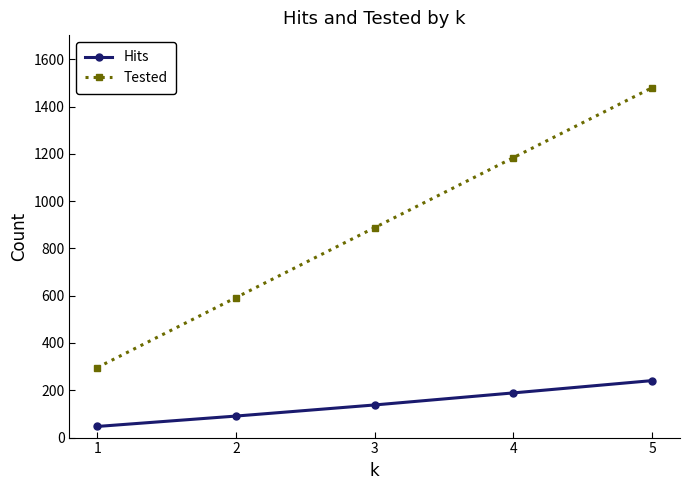

How many data points in Tested are less than 888?

2